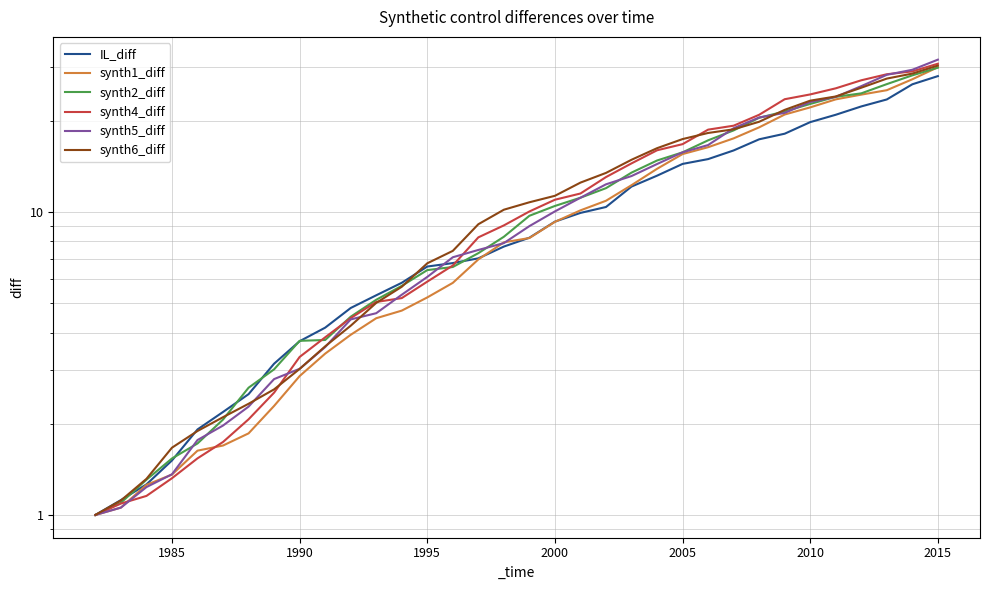

How many intersections are there between IL_diff and synth6_diff?

3